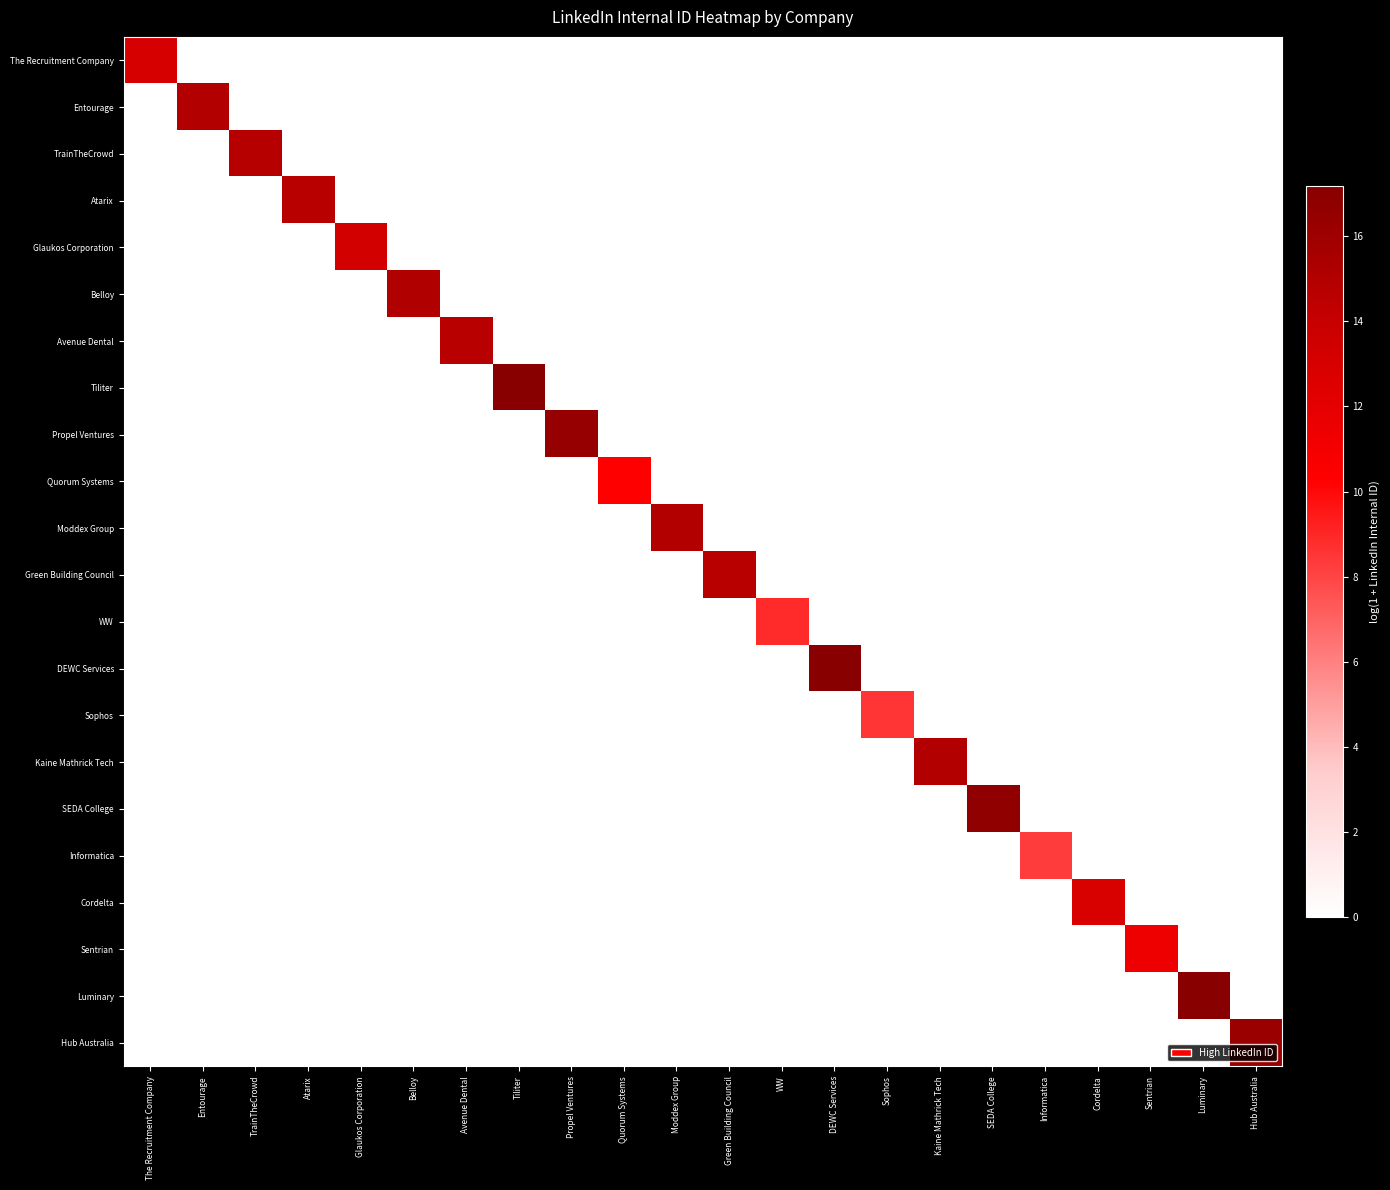

Reading left to right, list all the values displayed in this chart.

The Recruitment Company: The Recruitment Company=13.0	Entourage=0.0	TrainTheCrowd=0.0	Atarix=0.0	Glaukos Corporation=0.0	Belloy=0.0	Avenue Dental=0.0	Tiliter=0.0	Propel Ventures=0.0	Quorum Systems=0.0	Moddex Group=0.0	Green Building Council=0.0	WW=0.0	DEWC Services=0.0	Sophos=0.0	Kaine Mathrick Tech=0.0	SEDA College=0.0	Informatica=0.0	Cordelta=0.0	Sentrian=0.0	Luminary=0.0	Hub Australia=0.0
Entourage: The Recruitment Company=0.0	Entourage=15.0	TrainTheCrowd=0.0	Atarix=0.0	Glaukos Corporation=0.0	Belloy=0.0	Avenue Dental=0.0	Tiliter=0.0	Propel Ventures=0.0	Quorum Systems=0.0	Moddex Group=0.0	Green Building Council=0.0	WW=0.0	DEWC Services=0.0	Sophos=0.0	Kaine Mathrick Tech=0.0	SEDA College=0.0	Informatica=0.0	Cordelta=0.0	Sentrian=0.0	Luminary=0.0	Hub Australia=0.0
TrainTheCrowd: The Recruitment Company=0.0	Entourage=0.0	TrainTheCrowd=14.8	Atarix=0.0	Glaukos Corporation=0.0	Belloy=0.0	Avenue Dental=0.0	Tiliter=0.0	Propel Ventures=0.0	Quorum Systems=0.0	Moddex Group=0.0	Green Building Council=0.0	WW=0.0	DEWC Services=0.0	Sophos=0.0	Kaine Mathrick Tech=0.0	SEDA College=0.0	Informatica=0.0	Cordelta=0.0	Sentrian=0.0	Luminary=0.0	Hub Australia=0.0
Atarix: The Recruitment Company=0.0	Entourage=0.0	TrainTheCrowd=0.0	Atarix=14.7	Glaukos Corporation=0.0	Belloy=0.0	Avenue Dental=0.0	Tiliter=0.0	Propel Ventures=0.0	Quorum Systems=0.0	Moddex Group=0.0	Green Building Council=0.0	WW=0.0	DEWC Services=0.0	Sophos=0.0	Kaine Mathrick Tech=0.0	SEDA College=0.0	Informatica=0.0	Cordelta=0.0	Sentrian=0.0	Luminary=0.0	Hub Australia=0.0
Glaukos Corporation: The Recruitment Company=0.0	Entourage=0.0	TrainTheCrowd=0.0	Atarix=0.0	Glaukos Corporation=13.2	Belloy=0.0	Avenue Dental=0.0	Tiliter=0.0	Propel Ventures=0.0	Quorum Systems=0.0	Moddex Group=0.0	Green Building Council=0.0	WW=0.0	DEWC Services=0.0	Sophos=0.0	Kaine Mathrick Tech=0.0	SEDA College=0.0	Informatica=0.0	Cordelta=0.0	Sentrian=0.0	Luminary=0.0	Hub Australia=0.0
Belloy: The Recruitment Company=0.0	Entourage=0.0	TrainTheCrowd=0.0	Atarix=0.0	Glaukos Corporation=0.0	Belloy=15.1	Avenue Dental=0.0	Tiliter=0.0	Propel Ventures=0.0	Quorum Systems=0.0	Moddex Group=0.0	Green Building Council=0.0	WW=0.0	DEWC Services=0.0	Sophos=0.0	Kaine Mathrick Tech=0.0	SEDA College=0.0	Informatica=0.0	Cordelta=0.0	Sentrian=0.0	Luminary=0.0	Hub Australia=0.0
Avenue Dental: The Recruitment Company=0.0	Entourage=0.0	TrainTheCrowd=0.0	Atarix=0.0	Glaukos Corporation=0.0	Belloy=0.0	Avenue Dental=14.7	Tiliter=0.0	Propel Ventures=0.0	Quorum Systems=0.0	Moddex Group=0.0	Green Building Council=0.0	WW=0.0	DEWC Services=0.0	Sophos=0.0	Kaine Mathrick Tech=0.0	SEDA College=0.0	Informatica=0.0	Cordelta=0.0	Sentrian=0.0	Luminary=0.0	Hub Australia=0.0
Tiliter: The Recruitment Company=0.0	Entourage=0.0	TrainTheCrowd=0.0	Atarix=0.0	Glaukos Corporation=0.0	Belloy=0.0	Avenue Dental=0.0	Tiliter=17.1	Propel Ventures=0.0	Quorum Systems=0.0	Moddex Group=0.0	Green Building Council=0.0	WW=0.0	DEWC Services=0.0	Sophos=0.0	Kaine Mathrick Tech=0.0	SEDA College=0.0	Informatica=0.0	Cordelta=0.0	Sentrian=0.0	Luminary=0.0	Hub Australia=0.0
Propel Ventures: The Recruitment Company=0.0	Entourage=0.0	TrainTheCrowd=0.0	Atarix=0.0	Glaukos Corporation=0.0	Belloy=0.0	Avenue Dental=0.0	Tiliter=0.0	Propel Ventures=16.4	Quorum Systems=0.0	Moddex Group=0.0	Green Building Council=0.0	WW=0.0	DEWC Services=0.0	Sophos=0.0	Kaine Mathrick Tech=0.0	SEDA College=0.0	Informatica=0.0	Cordelta=0.0	Sentrian=0.0	Luminary=0.0	Hub Australia=0.0
Quorum Systems: The Recruitment Company=0.0	Entourage=0.0	TrainTheCrowd=0.0	Atarix=0.0	Glaukos Corporation=0.0	Belloy=0.0	Avenue Dental=0.0	Tiliter=0.0	Propel Ventures=0.0	Quorum Systems=10.4	Moddex Group=0.0	Green Building Council=0.0	WW=0.0	DEWC Services=0.0	Sophos=0.0	Kaine Mathrick Tech=0.0	SEDA College=0.0	Informatica=0.0	Cordelta=0.0	Sentrian=0.0	Luminary=0.0	Hub Australia=0.0
Moddex Group: The Recruitment Company=0.0	Entourage=0.0	TrainTheCrowd=0.0	Atarix=0.0	Glaukos Corporation=0.0	Belloy=0.0	Avenue Dental=0.0	Tiliter=0.0	Propel Ventures=0.0	Quorum Systems=0.0	Moddex Group=15.0	Green Building Council=0.0	WW=0.0	DEWC Services=0.0	Sophos=0.0	Kaine Mathrick Tech=0.0	SEDA College=0.0	Informatica=0.0	Cordelta=0.0	Sentrian=0.0	Luminary=0.0	Hub Australia=0.0
Green Building Council: The Recruitment Company=0.0	Entourage=0.0	TrainTheCrowd=0.0	Atarix=0.0	Glaukos Corporation=0.0	Belloy=0.0	Avenue Dental=0.0	Tiliter=0.0	Propel Ventures=0.0	Quorum Systems=0.0	Moddex Group=0.0	Green Building Council=14.7	WW=0.0	DEWC Services=0.0	Sophos=0.0	Kaine Mathrick Tech=0.0	SEDA College=0.0	Informatica=0.0	Cordelta=0.0	Sentrian=0.0	Luminary=0.0	Hub Australia=0.0
WW: The Recruitment Company=0.0	Entourage=0.0	TrainTheCrowd=0.0	Atarix=0.0	Glaukos Corporation=0.0	Belloy=0.0	Avenue Dental=0.0	Tiliter=0.0	Propel Ventures=0.0	Quorum Systems=0.0	Moddex Group=0.0	Green Building Council=0.0	WW=8.9	DEWC Services=0.0	Sophos=0.0	Kaine Mathrick Tech=0.0	SEDA College=0.0	Informatica=0.0	Cordelta=0.0	Sentrian=0.0	Luminary=0.0	Hub Australia=0.0
DEWC Services: The Recruitment Company=0.0	Entourage=0.0	TrainTheCrowd=0.0	Atarix=0.0	Glaukos Corporation=0.0	Belloy=0.0	Avenue Dental=0.0	Tiliter=0.0	Propel Ventures=0.0	Quorum Systems=0.0	Moddex Group=0.0	Green Building Council=0.0	WW=0.0	DEWC Services=17.2	Sophos=0.0	Kaine Mathrick Tech=0.0	SEDA College=0.0	Informatica=0.0	Cordelta=0.0	Sentrian=0.0	Luminary=0.0	Hub Australia=0.0
Sophos: The Recruitment Company=0.0	Entourage=0.0	TrainTheCrowd=0.0	Atarix=0.0	Glaukos Corporation=0.0	Belloy=0.0	Avenue Dental=0.0	Tiliter=0.0	Propel Ventures=0.0	Quorum Systems=0.0	Moddex Group=0.0	Green Building Council=0.0	WW=0.0	DEWC Services=0.0	Sophos=8.5	Kaine Mathrick Tech=0.0	SEDA College=0.0	Informatica=0.0	Cordelta=0.0	Sentrian=0.0	Luminary=0.0	Hub Australia=0.0
Kaine Mathrick Tech: The Recruitment Company=0.0	Entourage=0.0	TrainTheCrowd=0.0	Atarix=0.0	Glaukos Corporation=0.0	Belloy=0.0	Avenue Dental=0.0	Tiliter=0.0	Propel Ventures=0.0	Quorum Systems=0.0	Moddex Group=0.0	Green Building Council=0.0	WW=0.0	DEWC Services=0.0	Sophos=0.0	Kaine Mathrick Tech=15.0	SEDA College=0.0	Informatica=0.0	Cordelta=0.0	Sentrian=0.0	Luminary=0.0	Hub Australia=0.0
SEDA College: The Recruitment Company=0.0	Entourage=0.0	TrainTheCrowd=0.0	Atarix=0.0	Glaukos Corporation=0.0	Belloy=0.0	Avenue Dental=0.0	Tiliter=0.0	Propel Ventures=0.0	Quorum Systems=0.0	Moddex Group=0.0	Green Building Council=0.0	WW=0.0	DEWC Services=0.0	Sophos=0.0	Kaine Mathrick Tech=0.0	SEDA College=16.7	Informatica=0.0	Cordelta=0.0	Sentrian=0.0	Luminary=0.0	Hub Australia=0.0
Informatica: The Recruitment Company=0.0	Entourage=0.0	TrainTheCrowd=0.0	Atarix=0.0	Glaukos Corporation=0.0	Belloy=0.0	Avenue Dental=0.0	Tiliter=0.0	Propel Ventures=0.0	Quorum Systems=0.0	Moddex Group=0.0	Green Building Council=0.0	WW=0.0	DEWC Services=0.0	Sophos=0.0	Kaine Mathrick Tech=0.0	SEDA College=0.0	Informatica=8.3	Cordelta=0.0	Sentrian=0.0	Luminary=0.0	Hub Australia=0.0
Cordelta: The Recruitment Company=0.0	Entourage=0.0	TrainTheCrowd=0.0	Atarix=0.0	Glaukos Corporation=0.0	Belloy=0.0	Avenue Dental=0.0	Tiliter=0.0	Propel Ventures=0.0	Quorum Systems=0.0	Moddex Group=0.0	Green Building Council=0.0	WW=0.0	DEWC Services=0.0	Sophos=0.0	Kaine Mathrick Tech=0.0	SEDA College=0.0	Informatica=0.0	Cordelta=12.9	Sentrian=0.0	Luminary=0.0	Hub Australia=0.0
Sentrian: The Recruitment Company=0.0	Entourage=0.0	TrainTheCrowd=0.0	Atarix=0.0	Glaukos Corporation=0.0	Belloy=0.0	Avenue Dental=0.0	Tiliter=0.0	Propel Ventures=0.0	Quorum Systems=0.0	Moddex Group=0.0	Green Building Council=0.0	WW=0.0	DEWC Services=0.0	Sophos=0.0	Kaine Mathrick Tech=0.0	SEDA College=0.0	Informatica=0.0	Cordelta=0.0	Sentrian=11.4	Luminary=0.0	Hub Australia=0.0
Luminary: The Recruitment Company=0.0	Entourage=0.0	TrainTheCrowd=0.0	Atarix=0.0	Glaukos Corporation=0.0	Belloy=0.0	Avenue Dental=0.0	Tiliter=0.0	Propel Ventures=0.0	Quorum Systems=0.0	Moddex Group=0.0	Green Building Council=0.0	WW=0.0	DEWC Services=0.0	Sophos=0.0	Kaine Mathrick Tech=0.0	SEDA College=0.0	Informatica=0.0	Cordelta=0.0	Sentrian=0.0	Luminary=17.2	Hub Australia=0.0
Hub Australia: The Recruitment Company=0.0	Entourage=0.0	TrainTheCrowd=0.0	Atarix=0.0	Glaukos Corporation=0.0	Belloy=0.0	Avenue Dental=0.0	Tiliter=0.0	Propel Ventures=0.0	Quorum Systems=0.0	Moddex Group=0.0	Green Building Council=0.0	WW=0.0	DEWC Services=0.0	Sophos=0.0	Kaine Mathrick Tech=0.0	SEDA College=0.0	Informatica=0.0	Cordelta=0.0	Sentrian=0.0	Luminary=0.0	Hub Australia=16.2